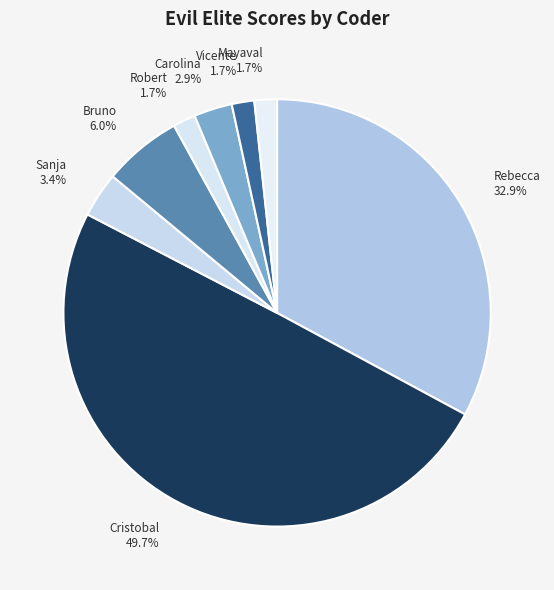

What portion of the pie excludes Sanja?

96.6%